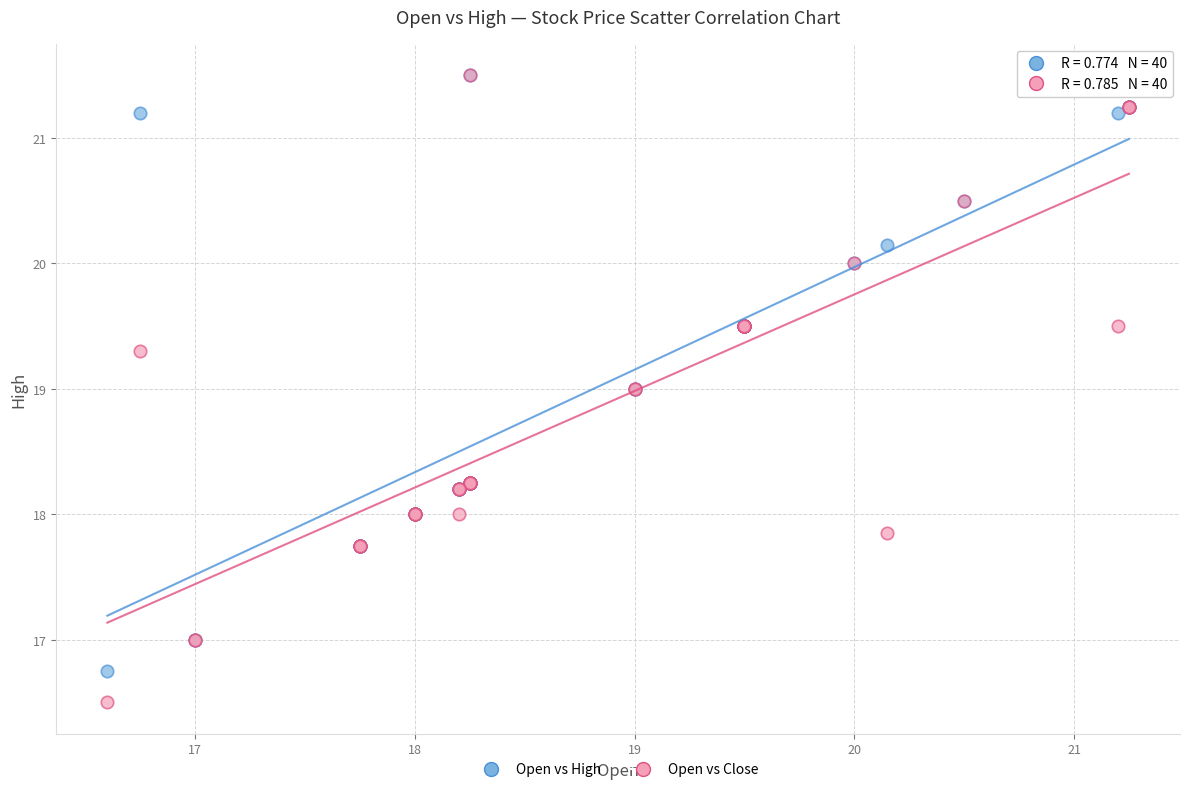

What are all the series names shown in the legend?

Open vs High, Open vs Close